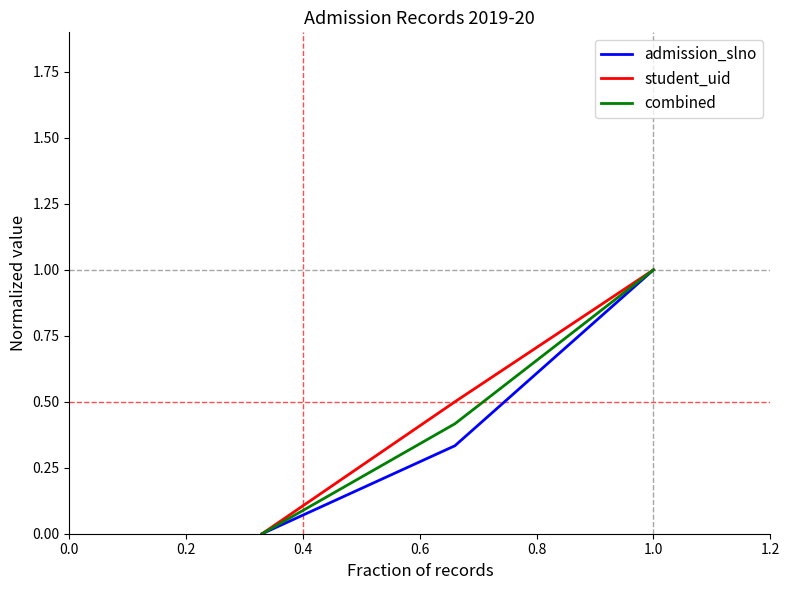

Count the admission_slno values in the range 0 to 1.

3